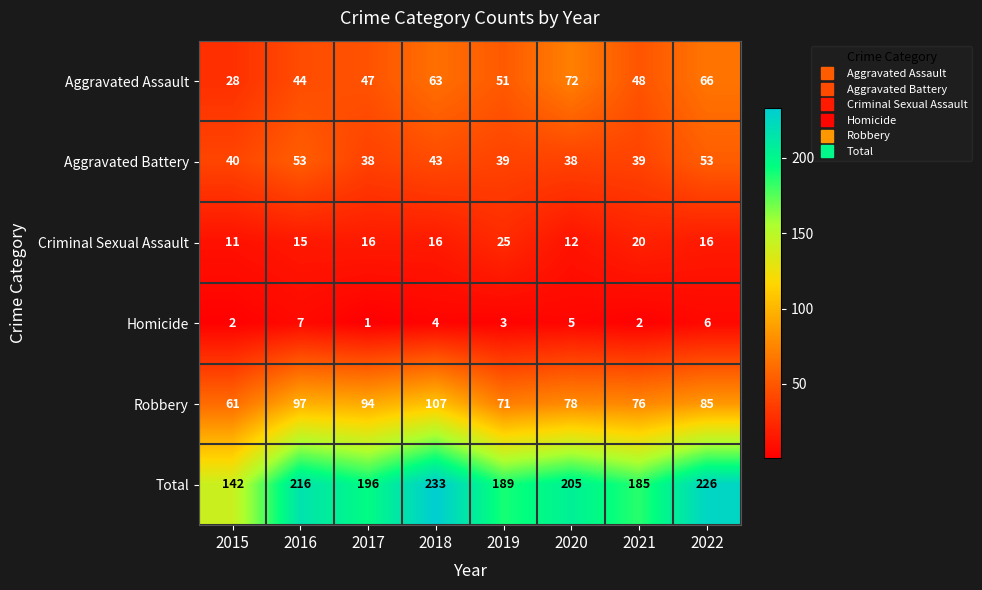

Which label corresponds to the largest value in the chart?

2018